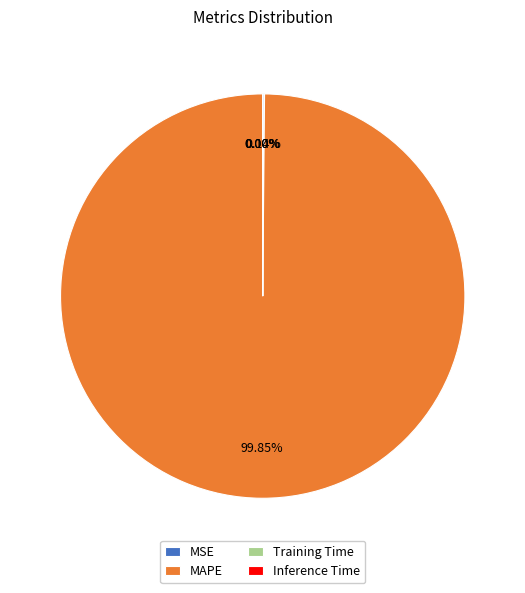

What is the largest slice in the pie chart?

MAPE